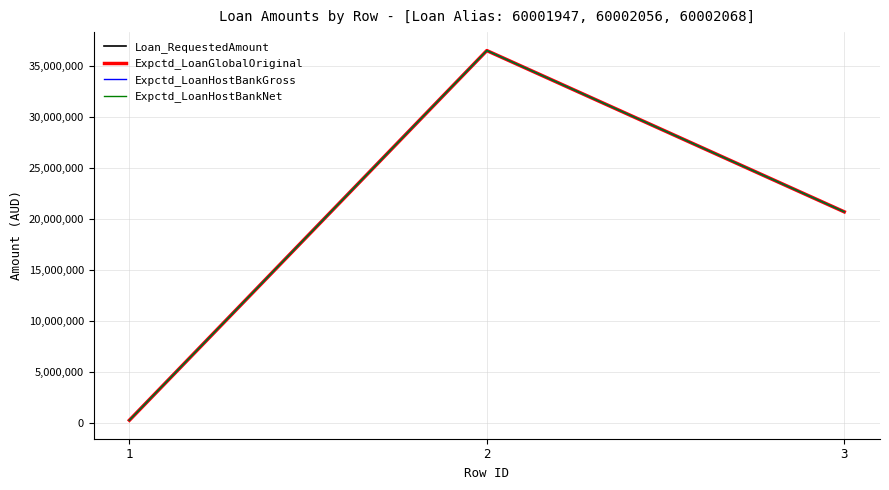

True or false: Expctd_LoanGlobalOriginal has a value of 36500000 at 2.

True